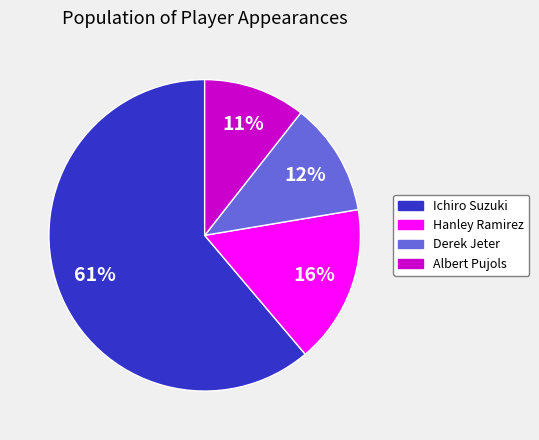

Which has a higher value, Derek Jeter or Hanley Ramirez?

Hanley Ramirez